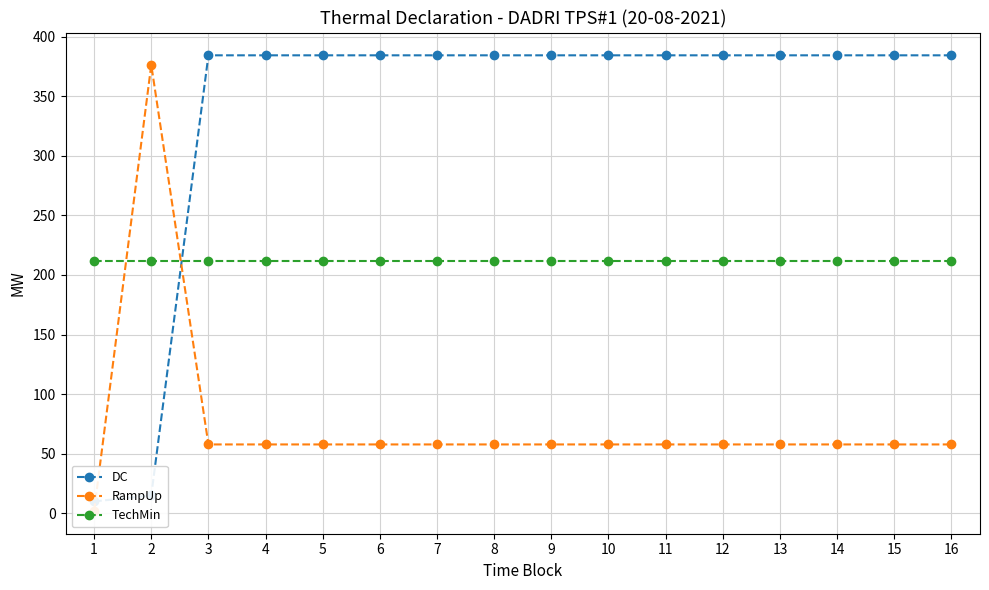

Is it true that RampUp equals 57.8 at 6?

True